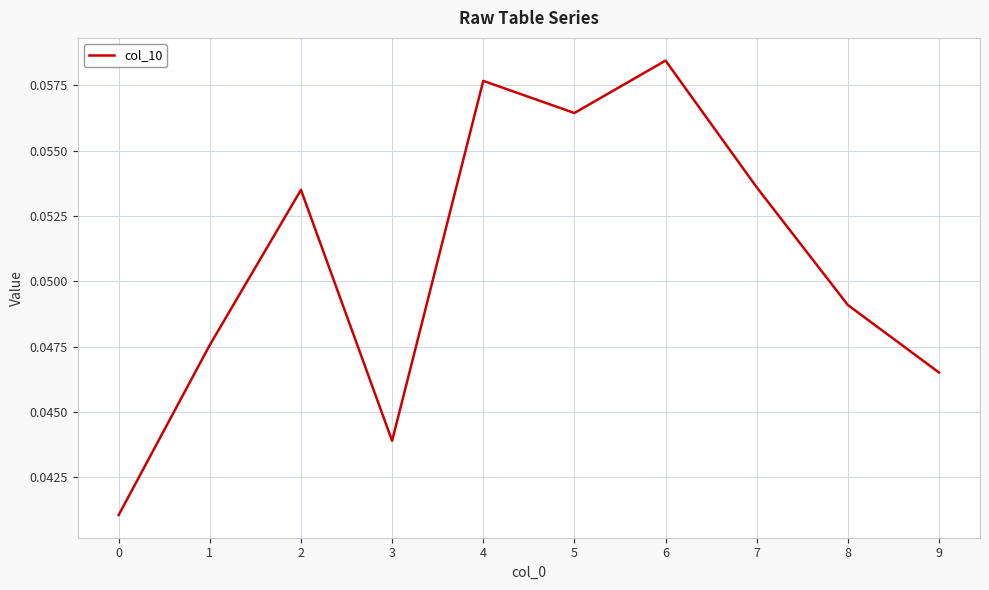

At which category does the chart reach its peak across all series?

6